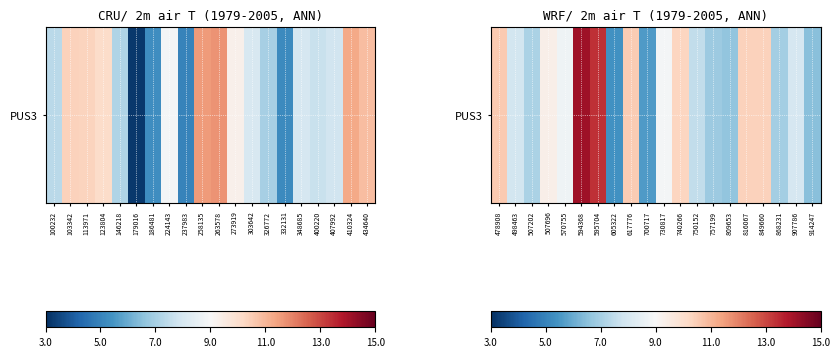

Which has a higher value, 868231 or 750152?

750152